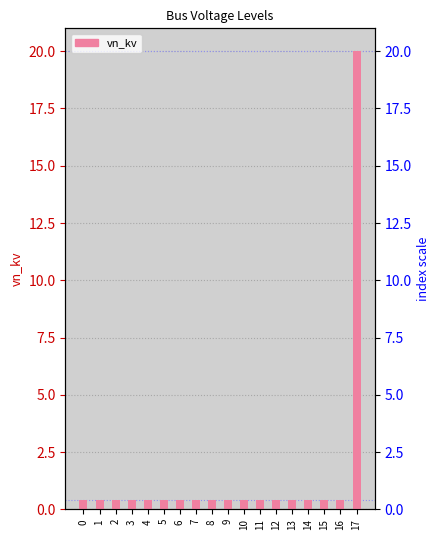

The value at 7 is 0.4. True or false?

True